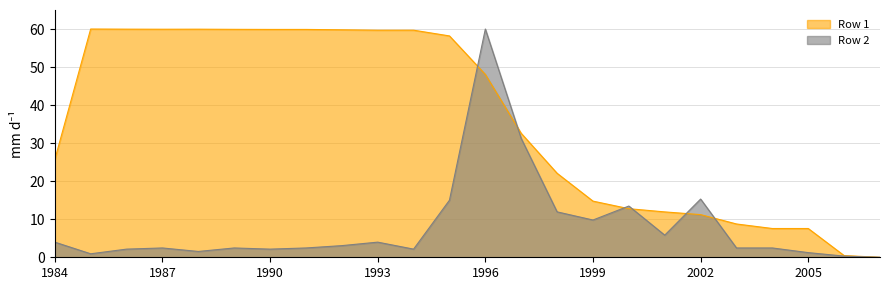

What is the difference between the maximum and minimum values in the Row 2 series?

60.0